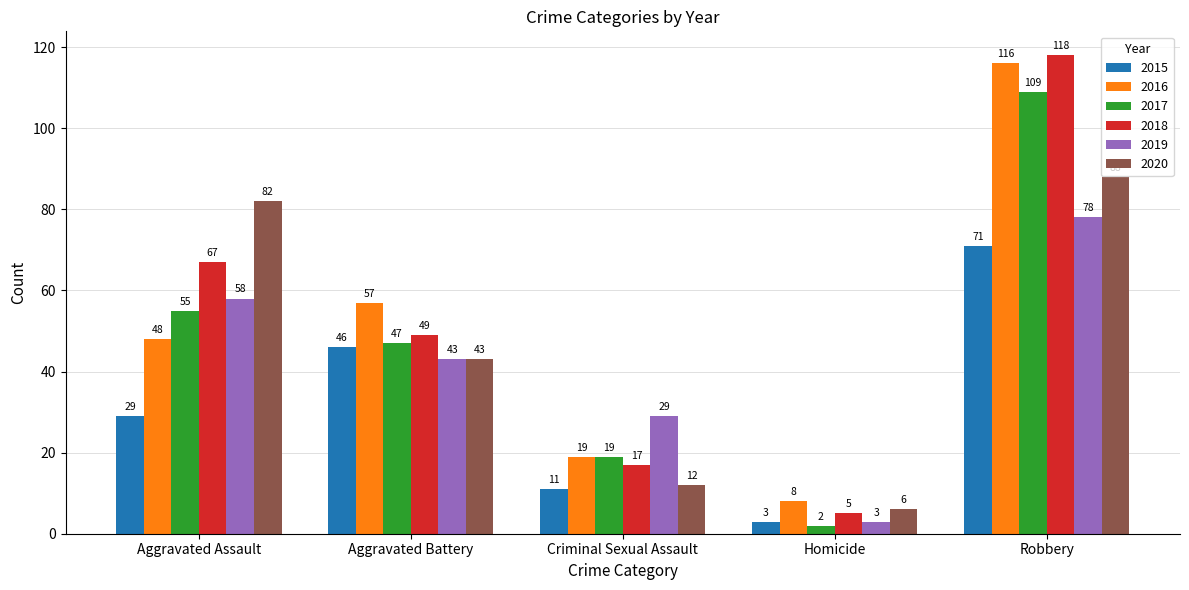

At which label is 2016 closest to 62?

Aggravated Battery